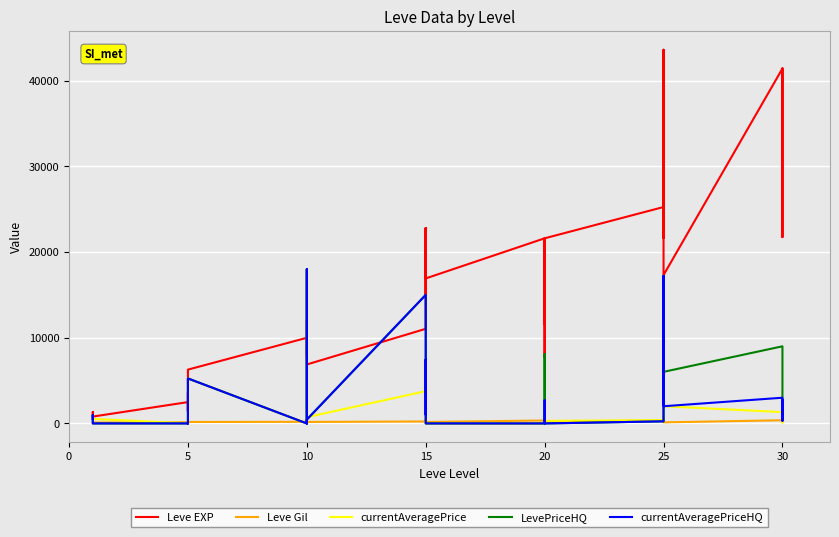

How many series are shown in this chart?

5